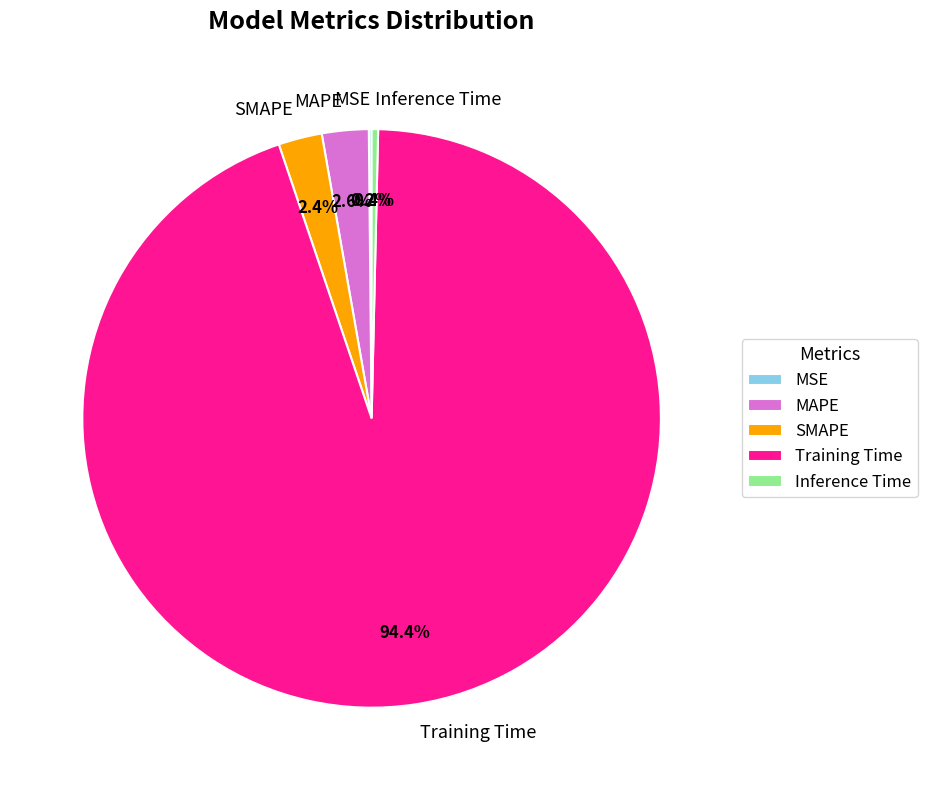

Does Training Time represent more than half of the total?

Yes